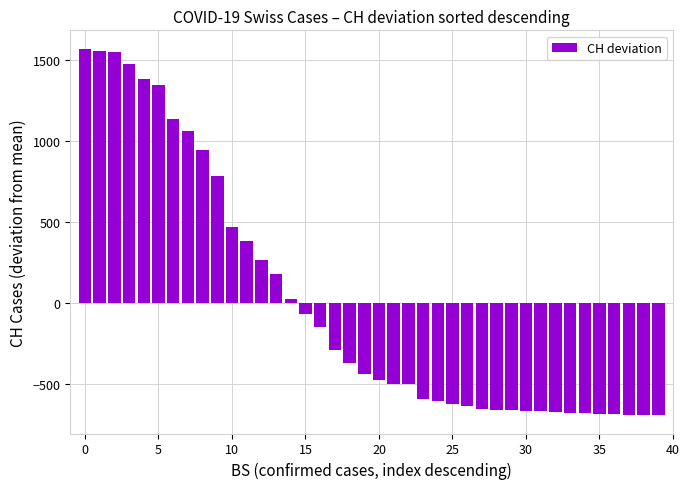

What is the smallest value displayed?

-694.6